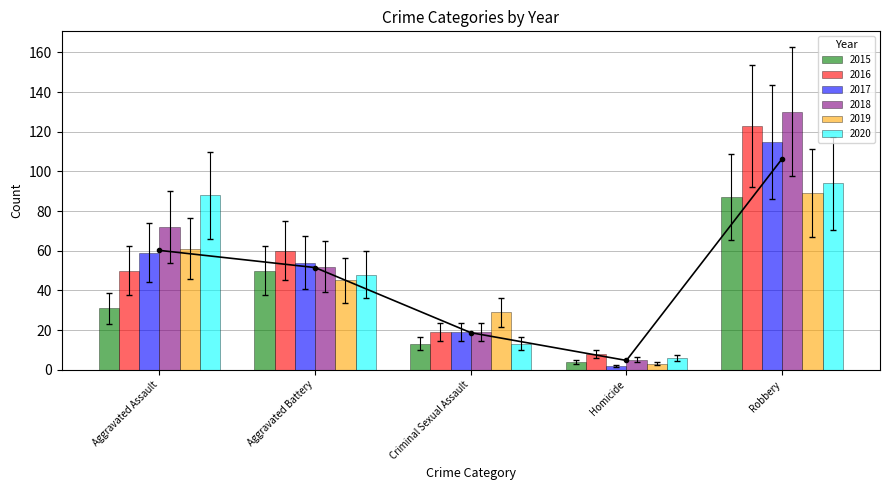

The value of 2015 at Criminal Sexual Assault is 18. True or false?

False